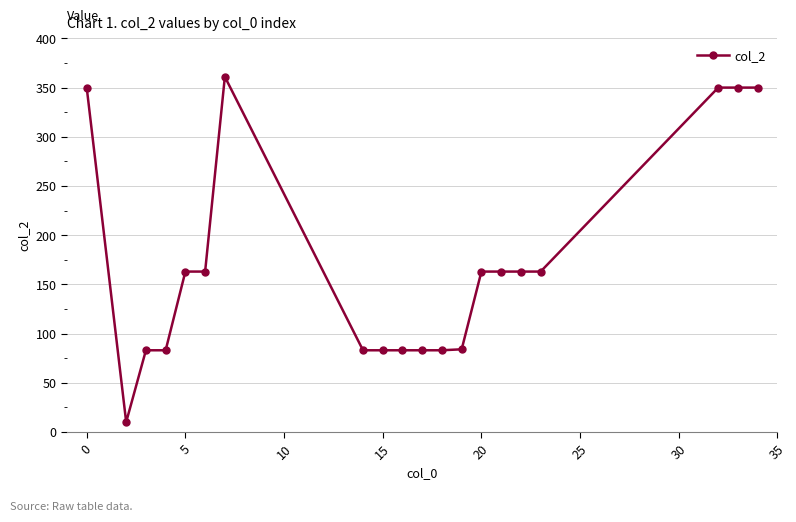

What is the greatest value displayed?

361